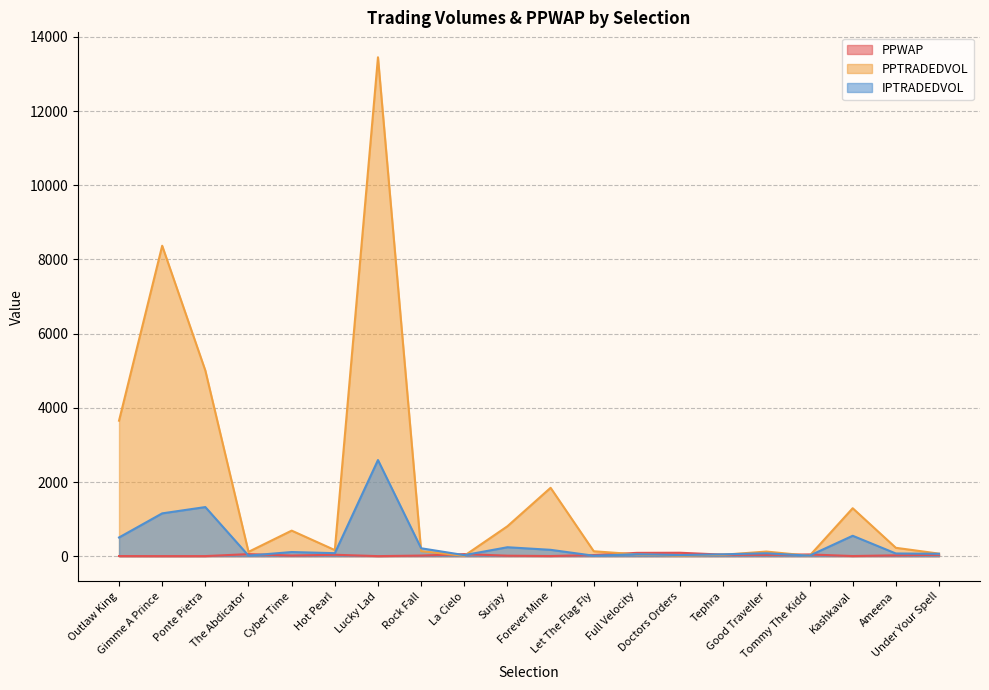

At which label is IPTRADEDVOL closest to 1302?

Ponte Pietra